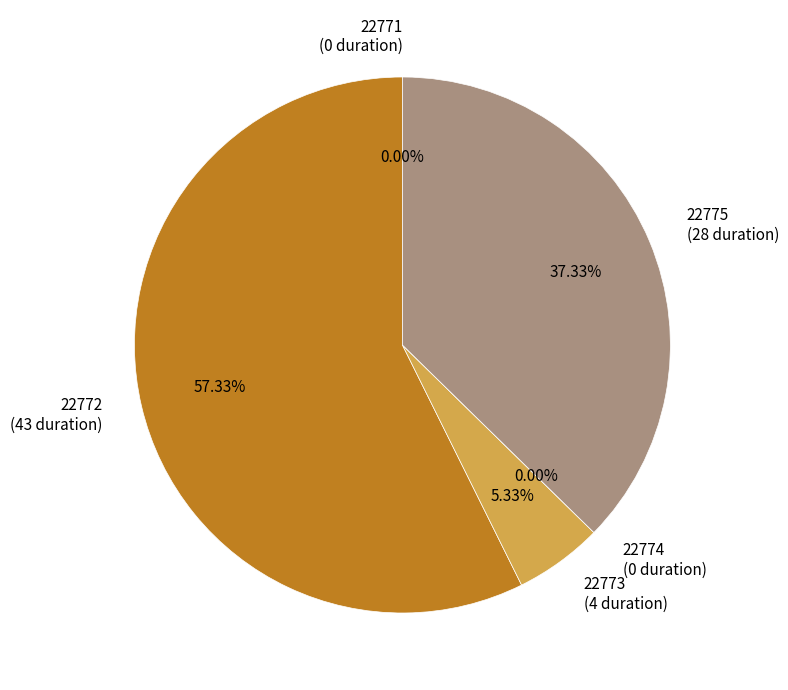

The 22772 slice represents 57% of the pie. True or false?

True